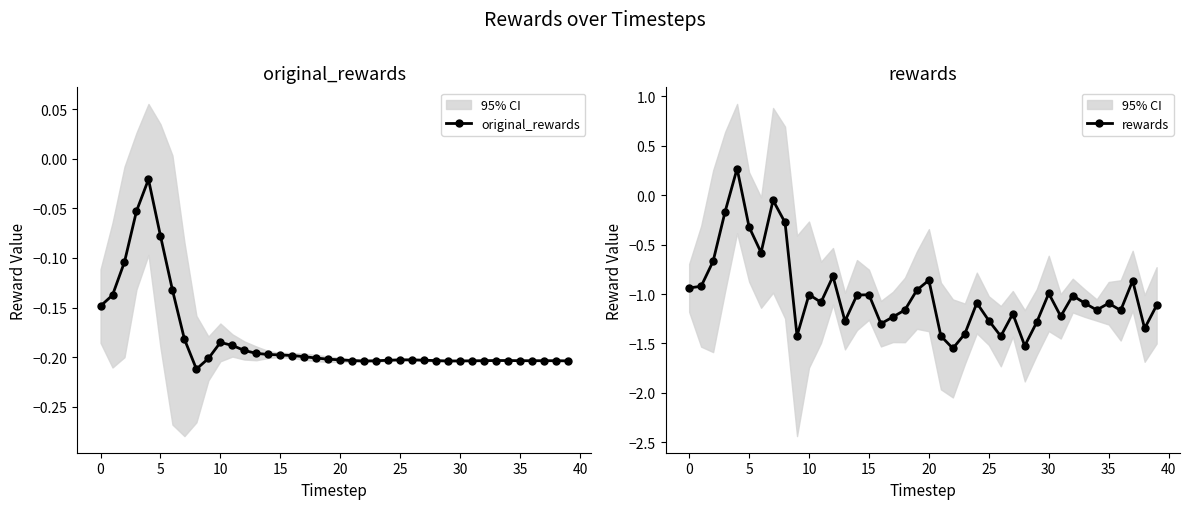

How many positive values does the rewards series have?

1